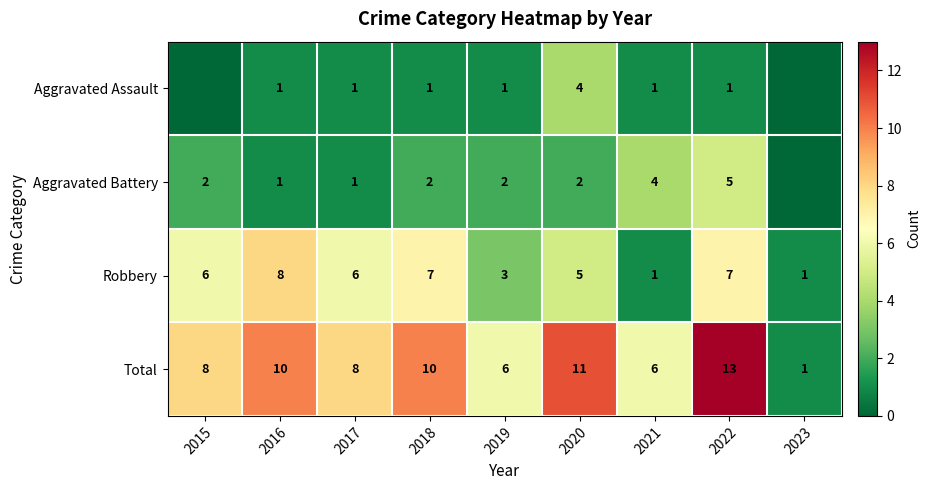

What is the sum of all Robbery values?

44